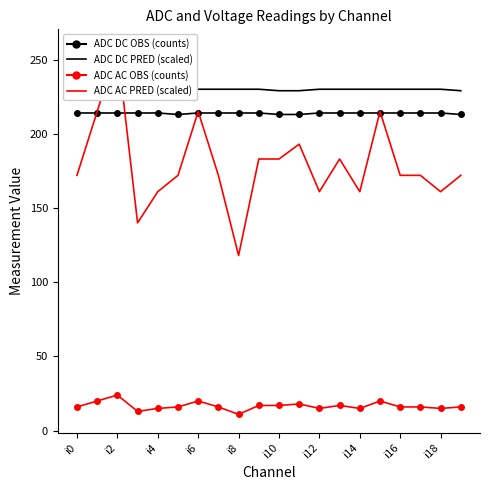

Read the ADC AC (counts) value at i12.

15.0